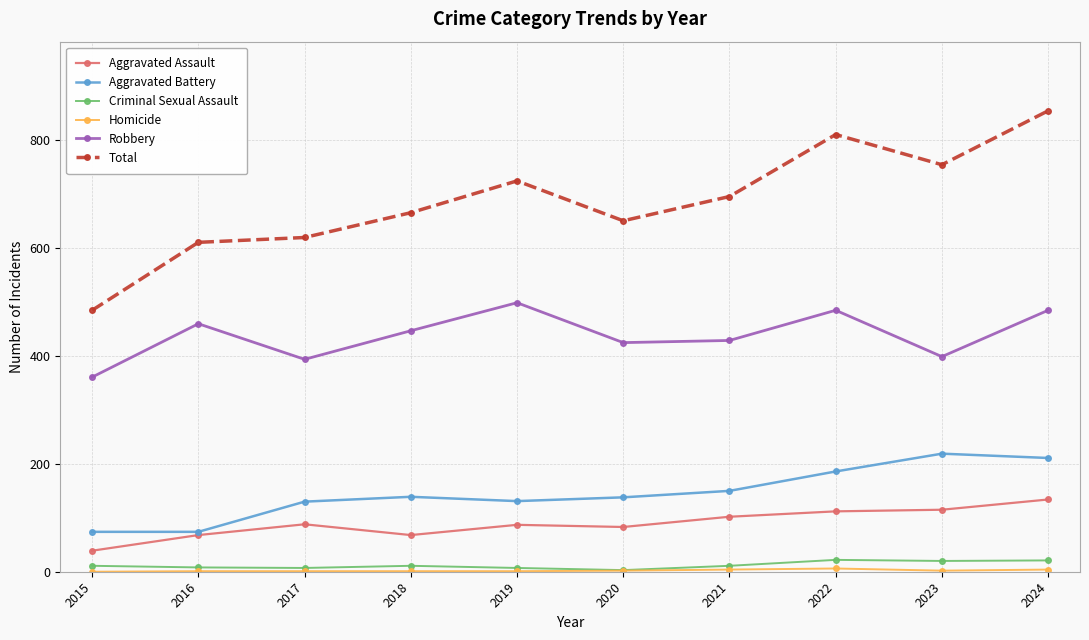

Is it true that Criminal Sexual Assault equals 11 at 2015?

True